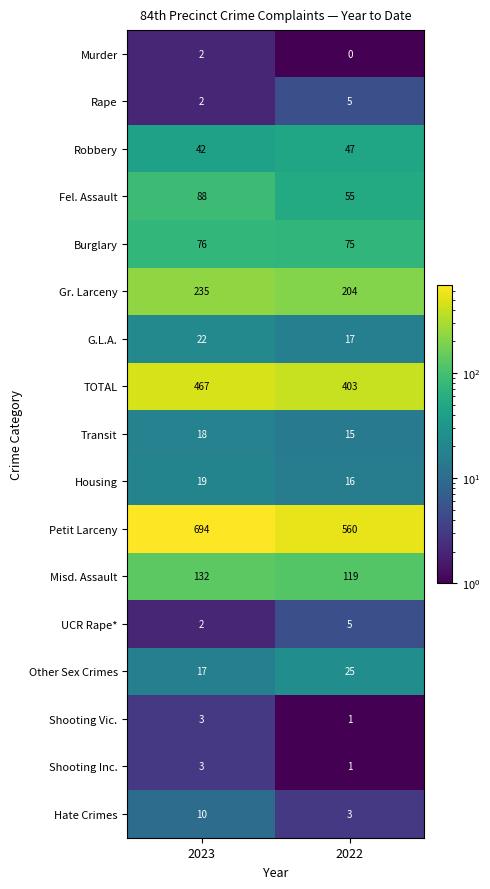

Read the Transit value at 2023.

18